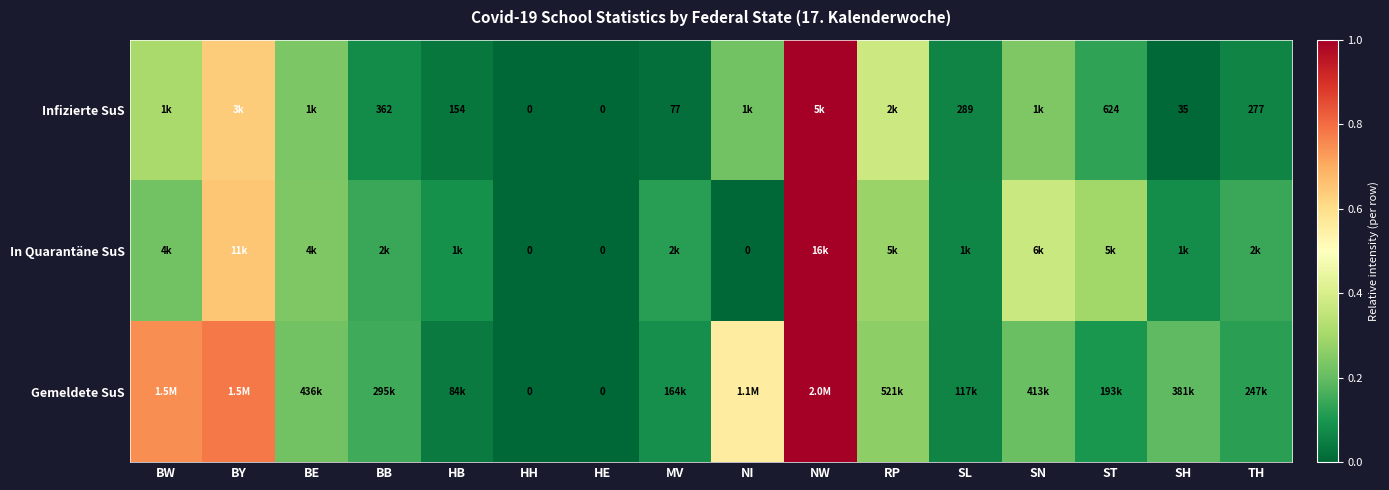

The value of Infizierte SuS at NW is 1.4. True or false?

False